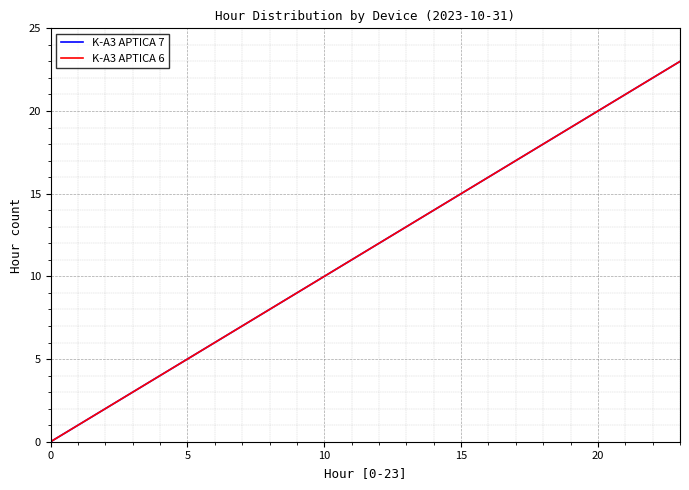

Does the chart have visible grid lines?

Yes